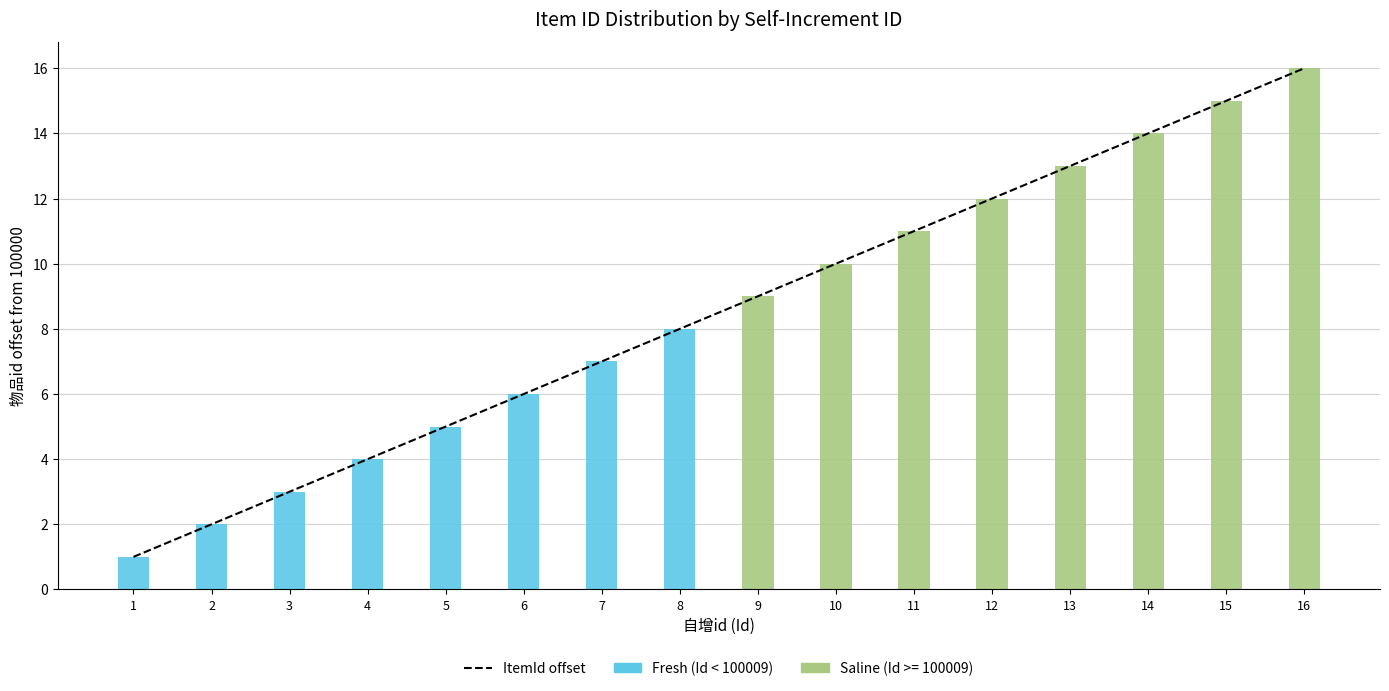

What is the average value?

8